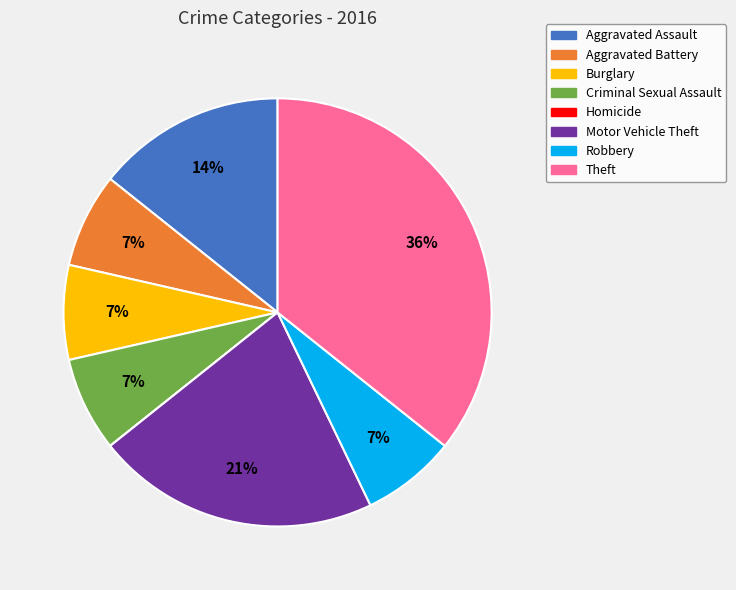

The Burglary slice represents 7% of the pie. True or false?

True